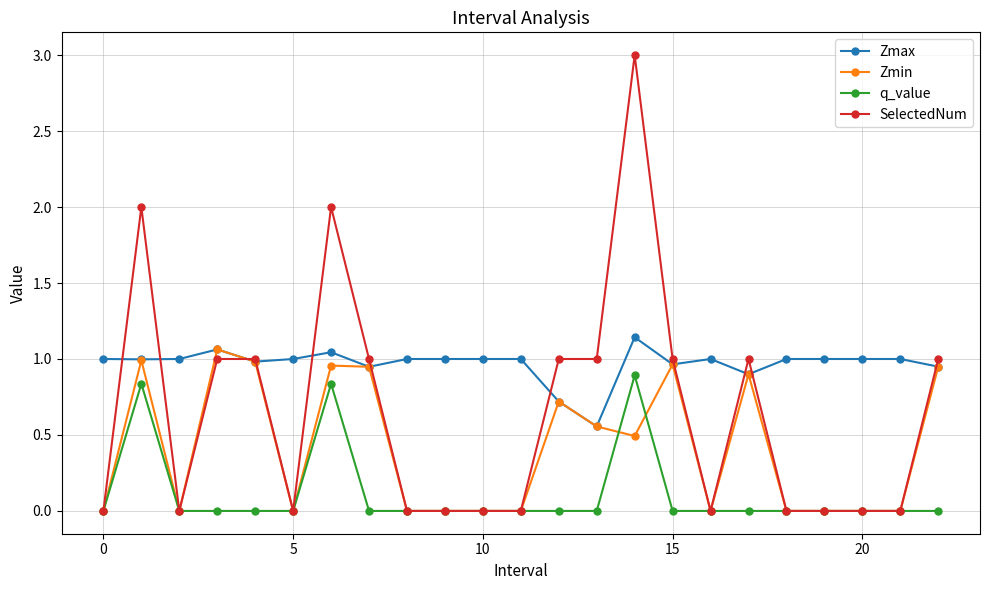

True or false: Zmin has more than 2 points higher than both neighbors.

True